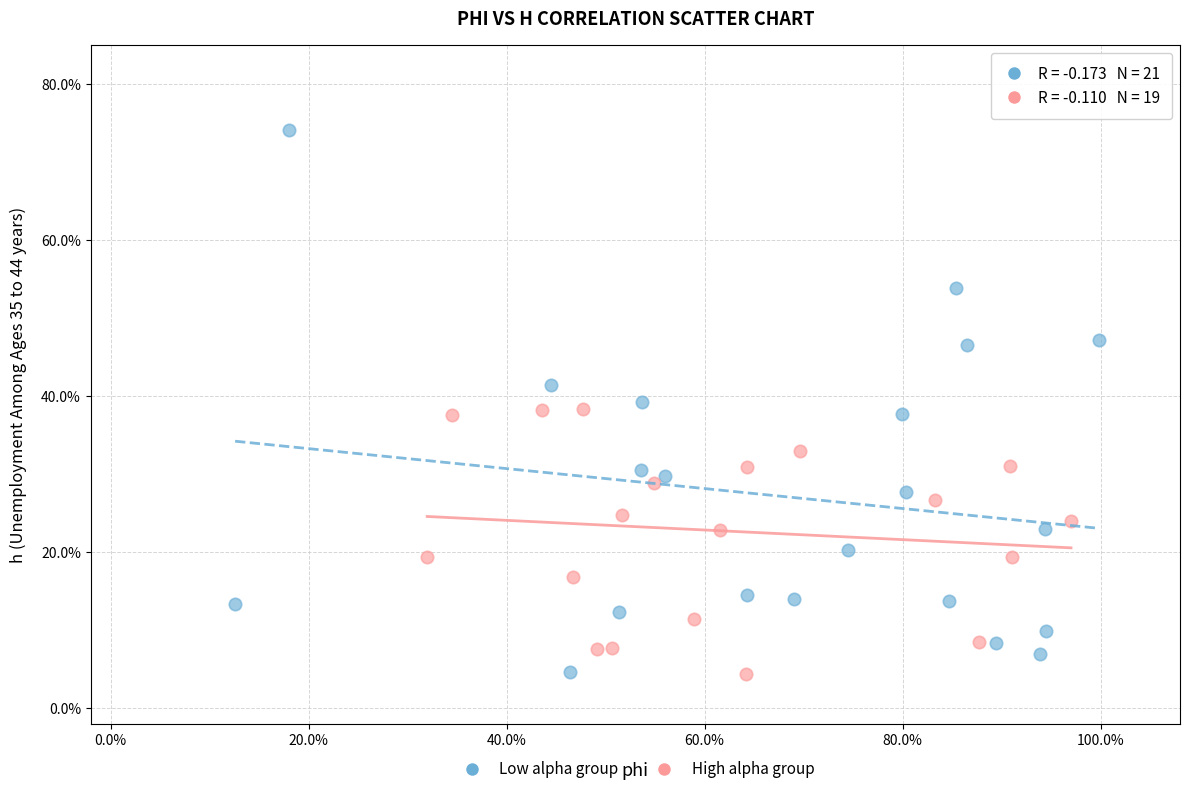

Which series reaches the maximum Y coordinate?

Low alpha group